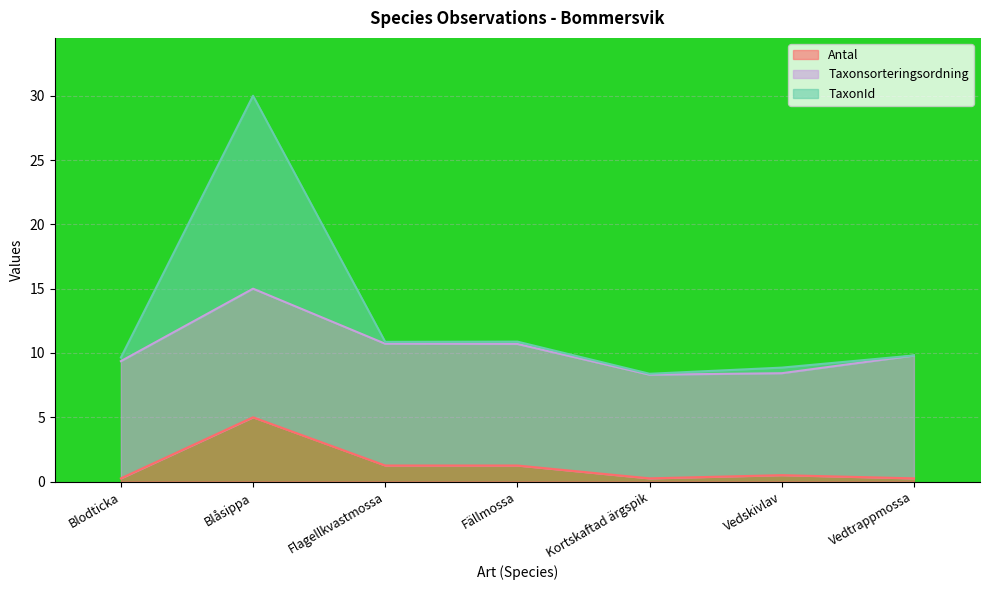

What is the spread (max minus min) of values at Blodticka?

9.4